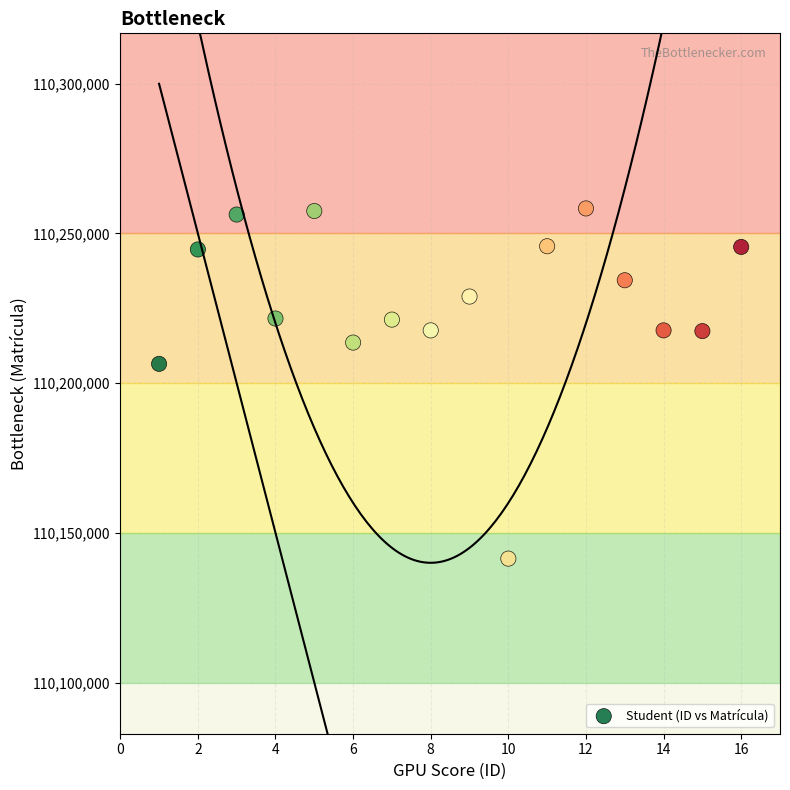

What Y value in the scatter plot is closest to 110199881?

110206452